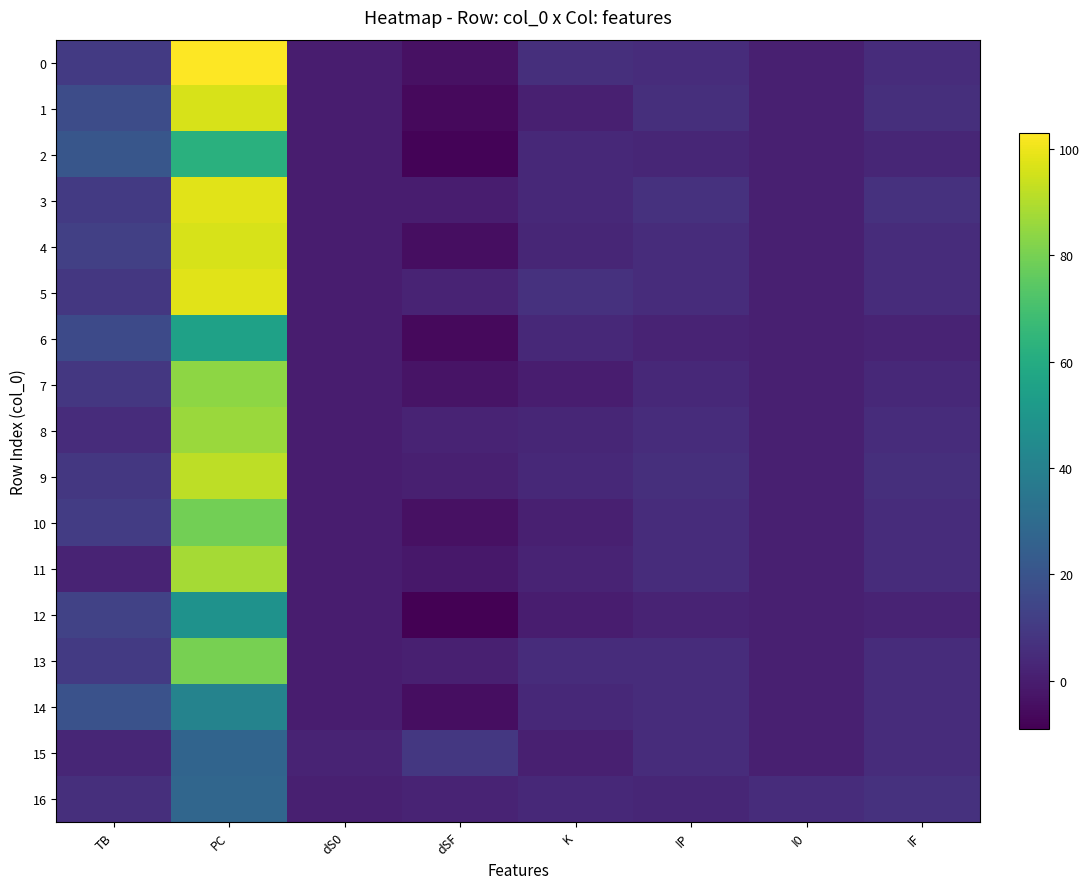

Between PC and I0, which is larger?

PC